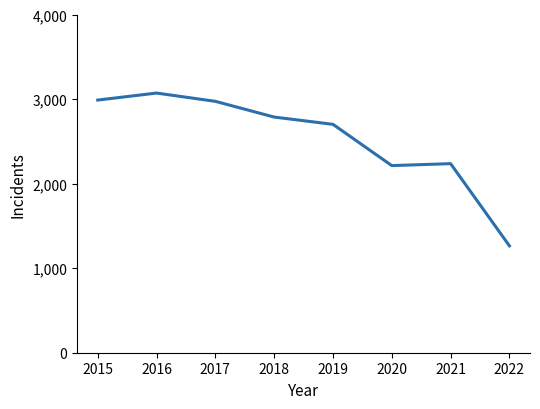

Approximately how many times larger is the value at 2015 compared to 2018?

1.1